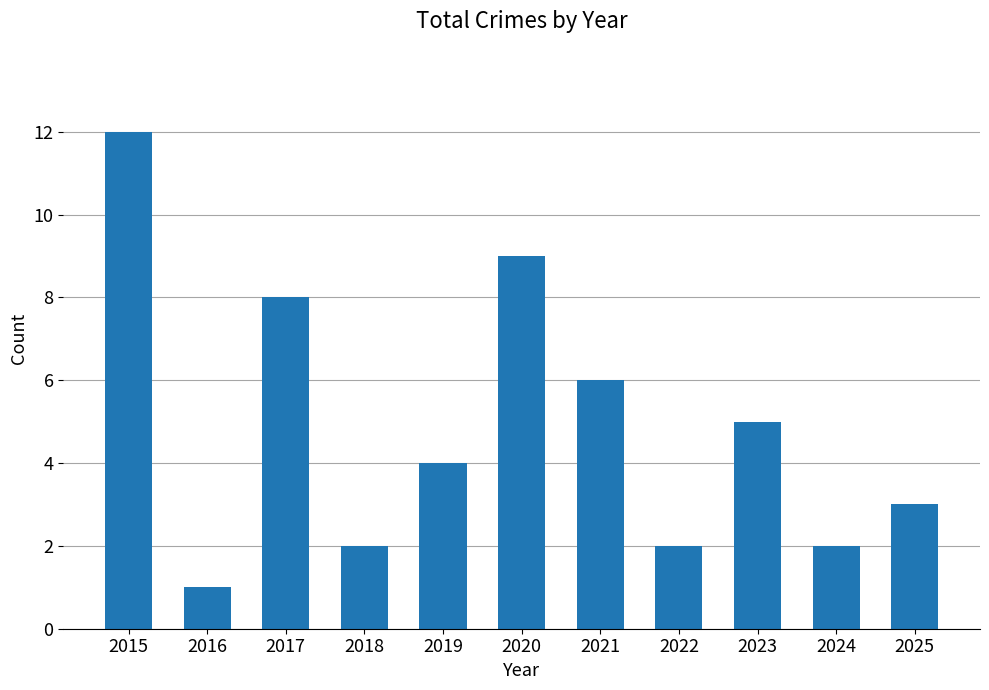

The chart shows a value of 3 at 2025. True or false?

True